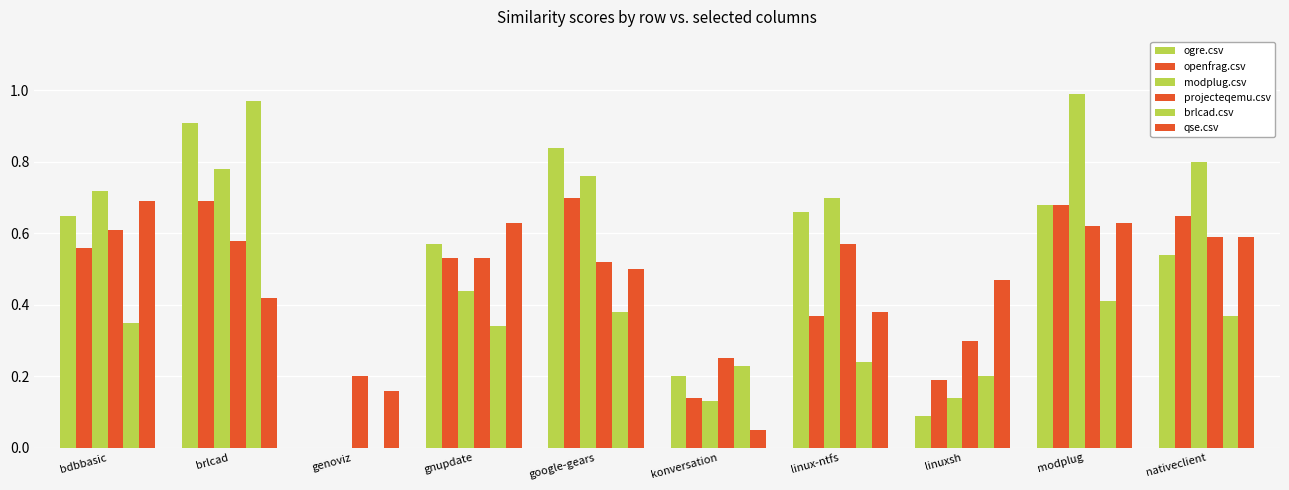

The brlcad.csv series shows 0.2 at linuxsh. True or false?

True